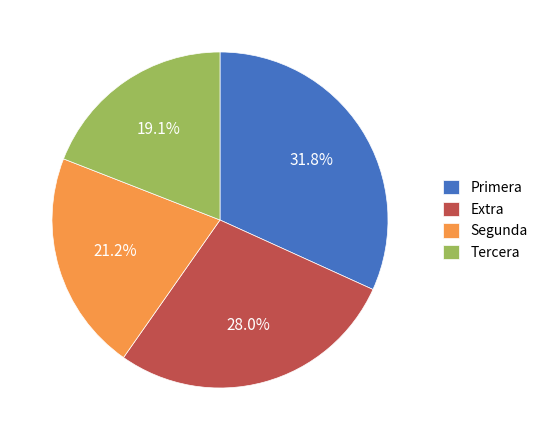

Count the number of slices in the pie.

4